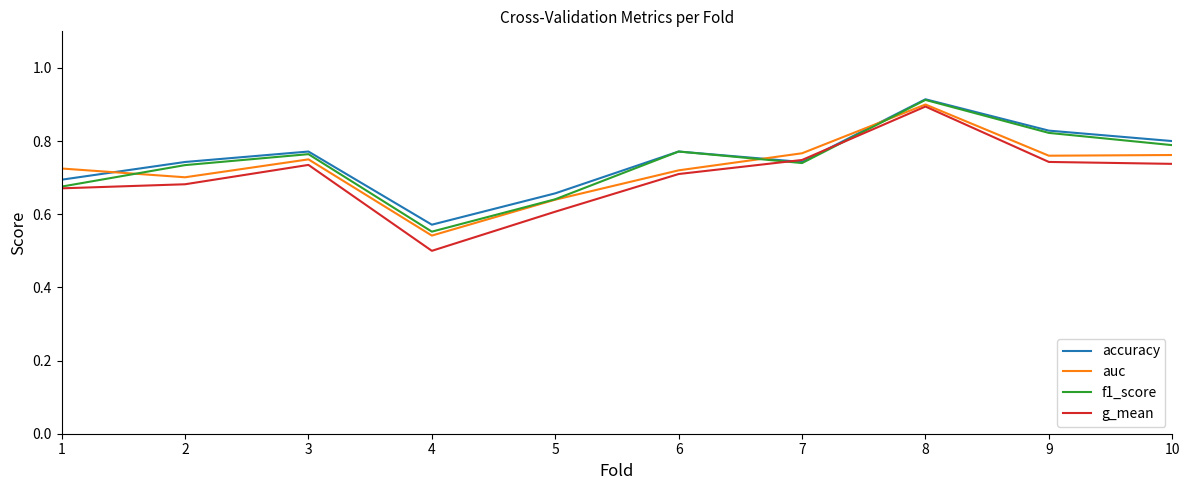

Is the value of f1_score at 3 greater than the value of auc at 3?

Yes